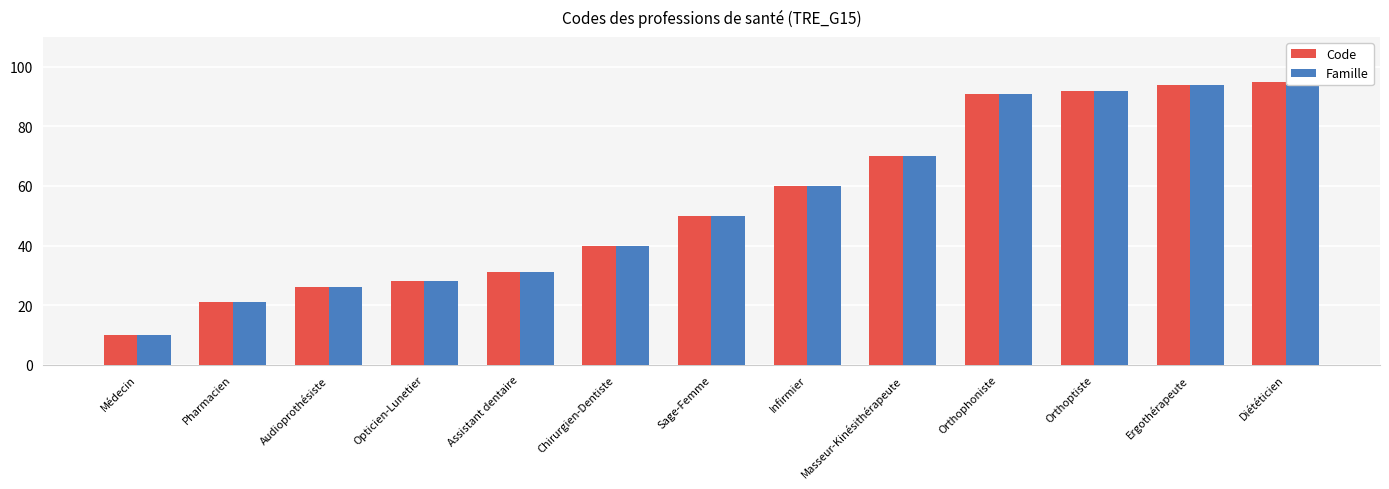

Reading left to right, list all the values displayed in this chart.

Code: 10	21	26	28	31	40	50	60	70	91	92	94	95
Famille: 10	21	26	28	31	40	50	60	70	91	92	94	95